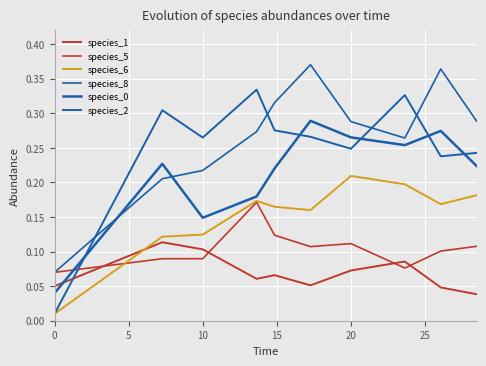

What is the sum of all species_0 values?

2.1